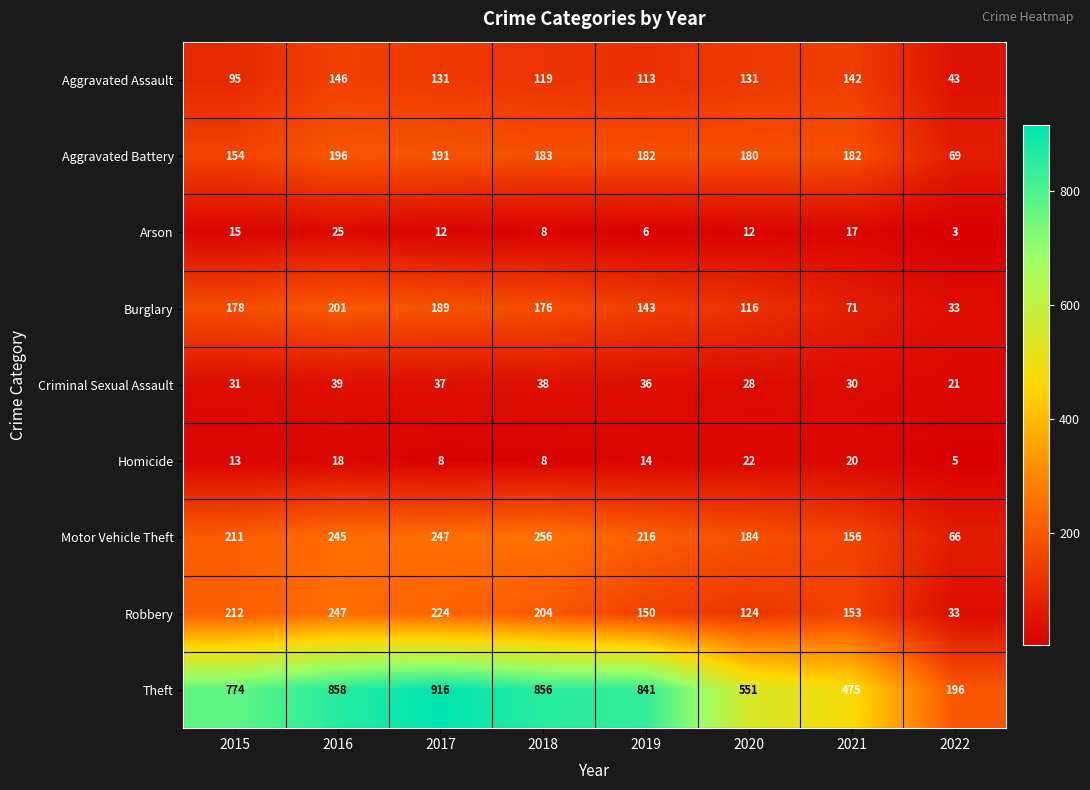

Which series changed the most between 2015 and 2017?

Theft